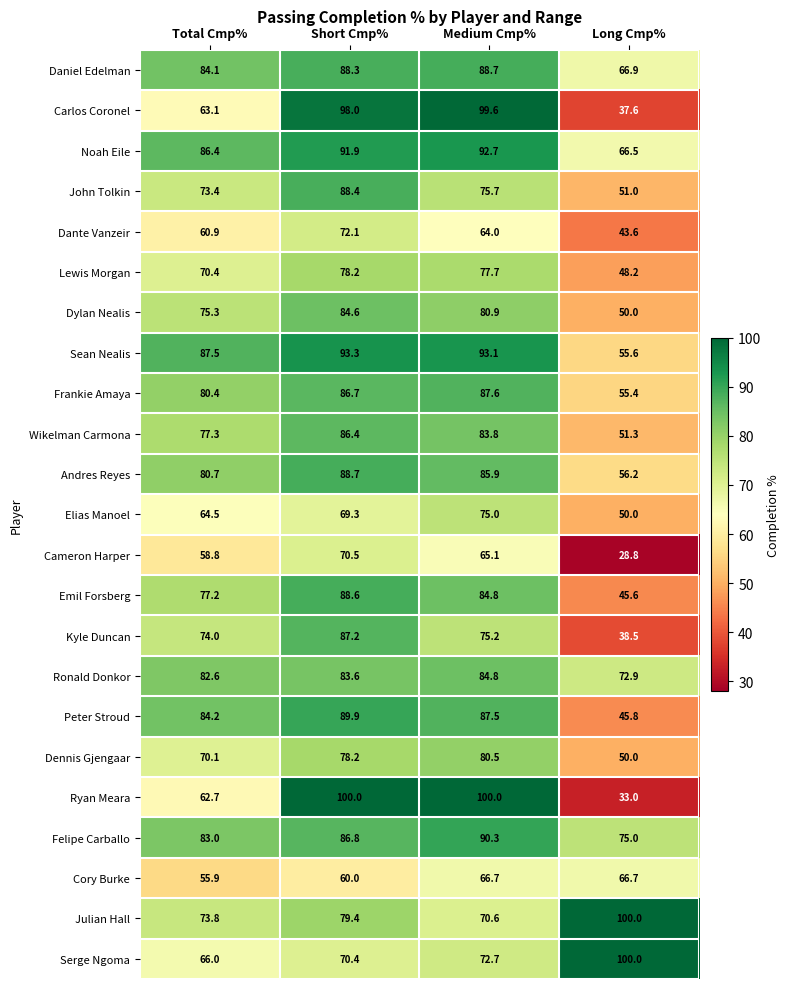

The value of Ronald Donkor at Short Cmp% is 49.8. True or false?

False